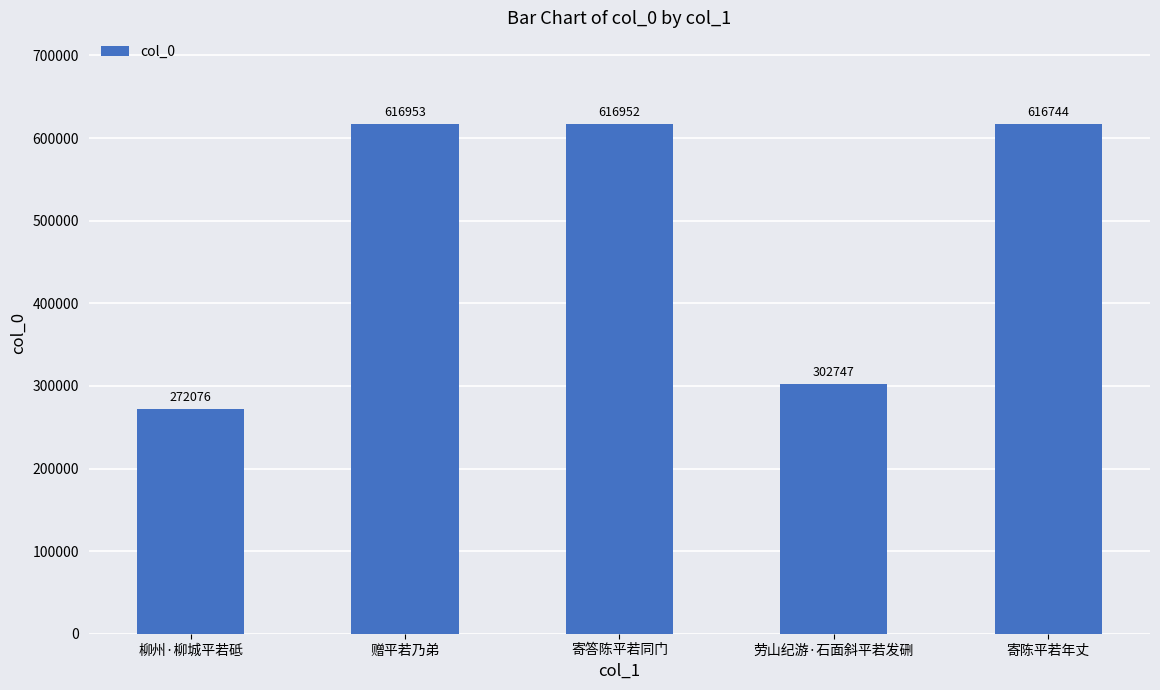

What is the sum of the values at 柳州·柳城平若砥 and 寄答陈平若同门?

889028